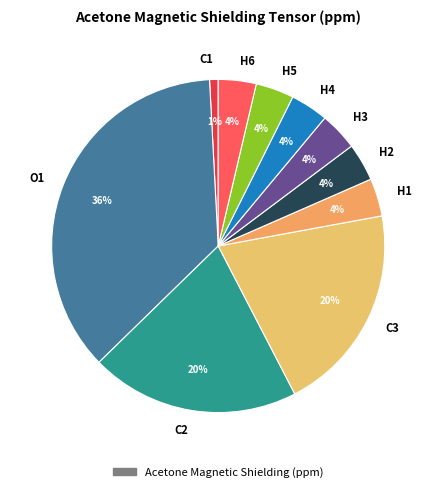

How many slices are in this pie chart?

10